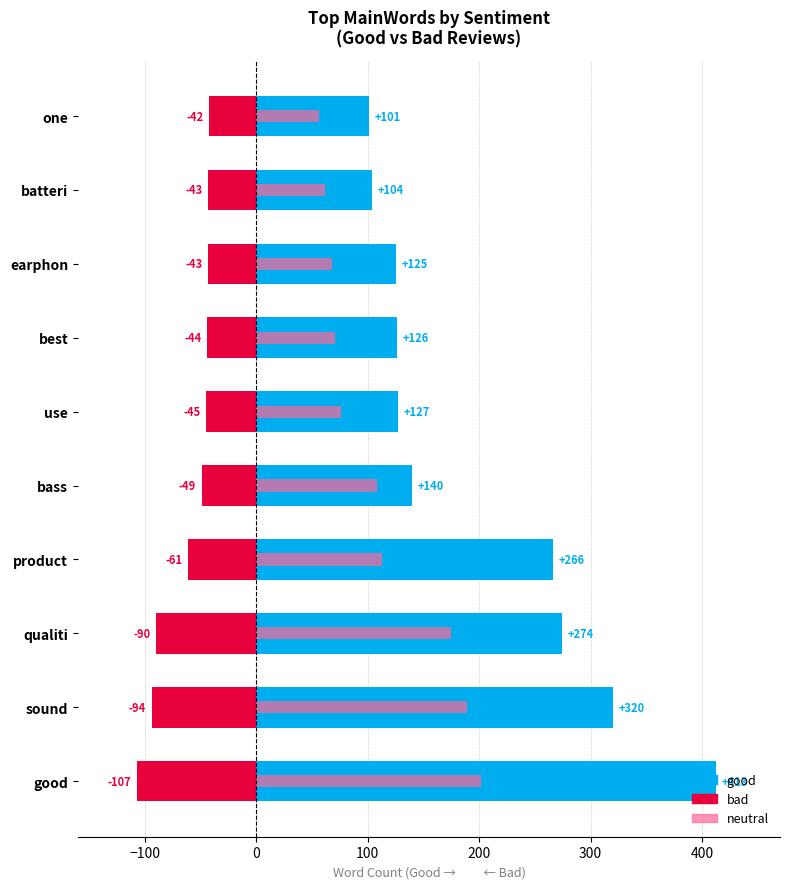

Which series changed the most between good and earphon?

good